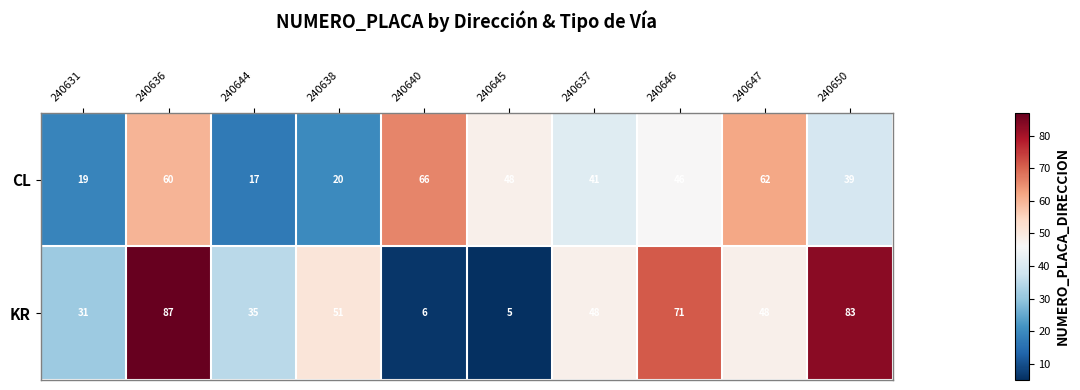

The value of KR at 240638 is 51. True or false?

True